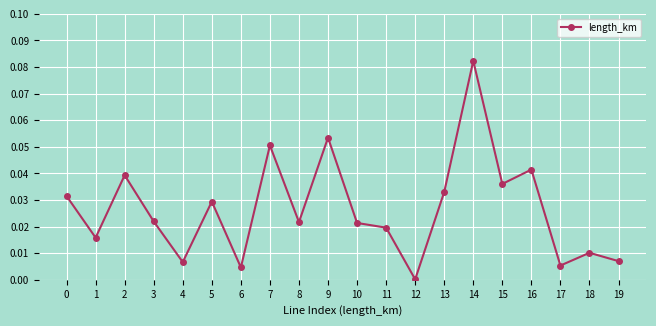

Between 13 and 18, which is larger?

13